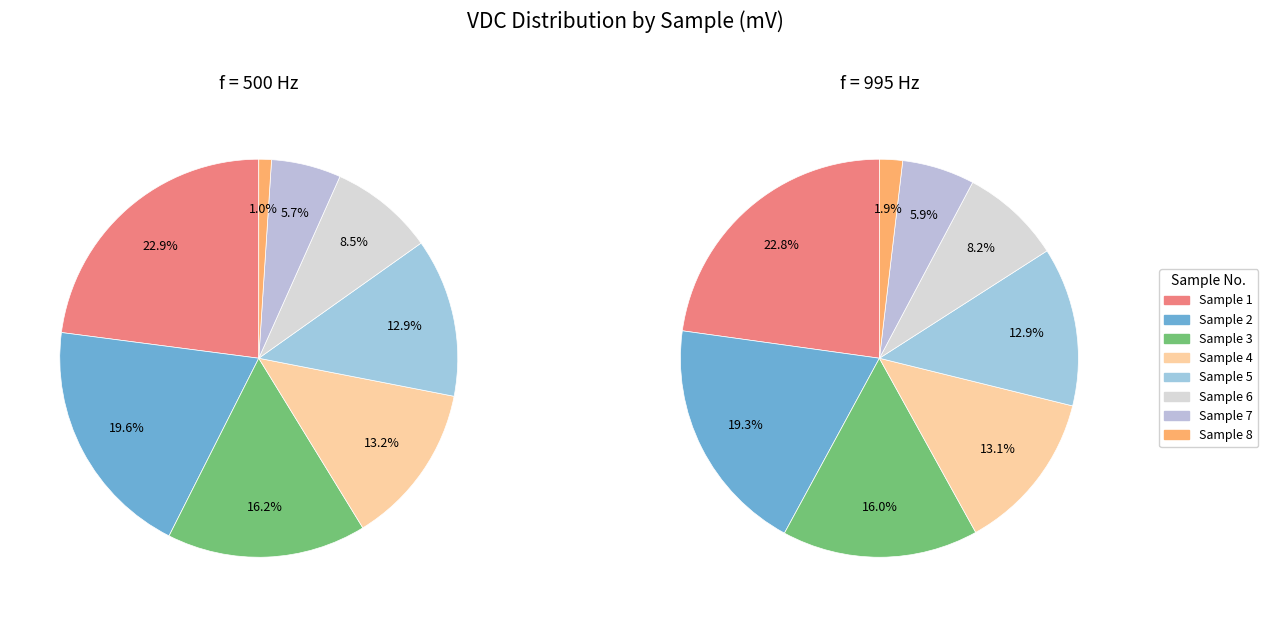

Rank the series at 1 from highest to lowest value.

VDC_f995, VDC_f500